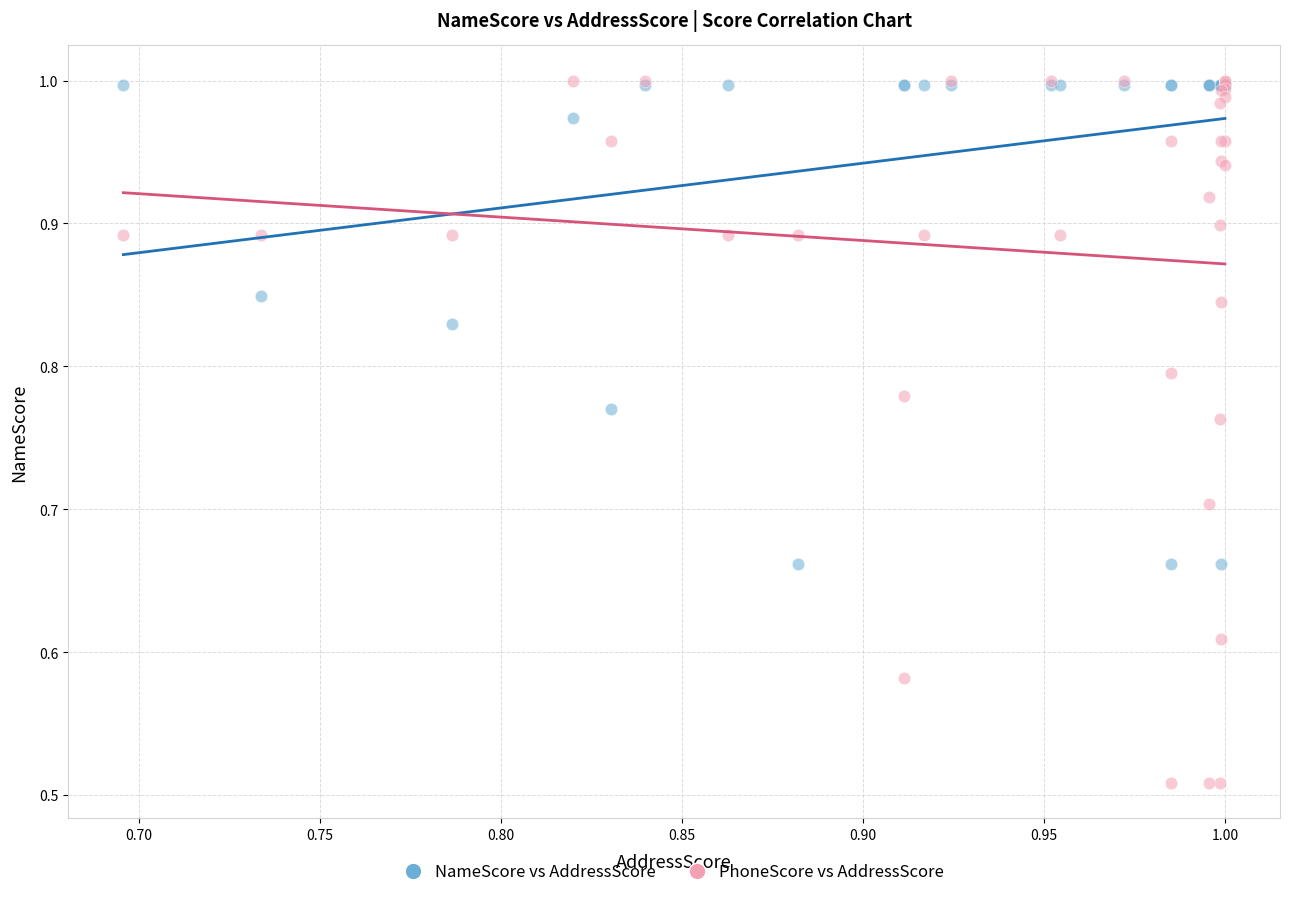

Which series has the largest Y range (max minus min)?

PhoneScore vs AddressScore